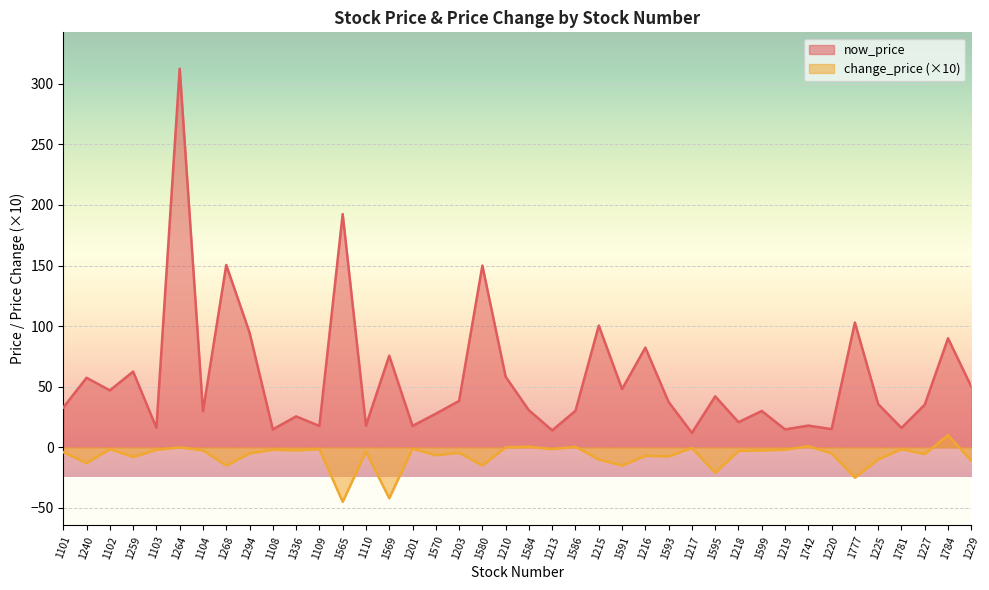

What is the label of the 40th point from the left?

1229